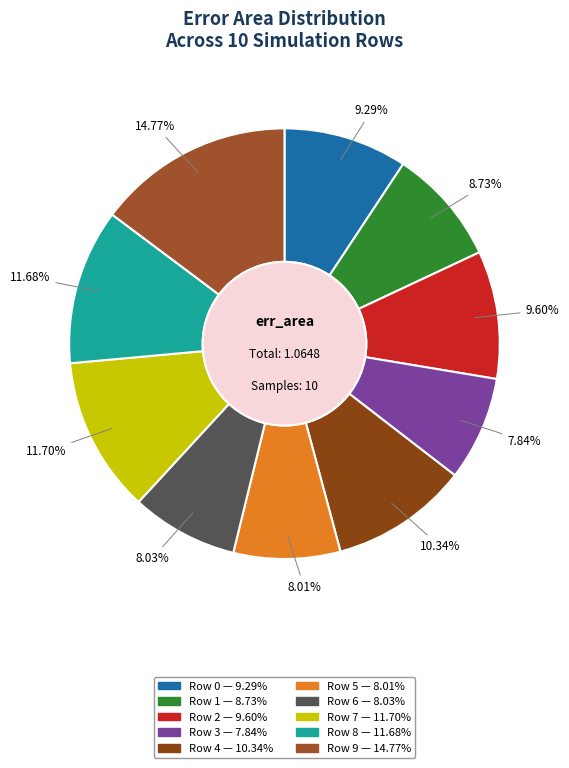

Rank the categories by value from highest to lowest.

9, 7, 8, 4, 2, 0, 1, 6, 5, 3